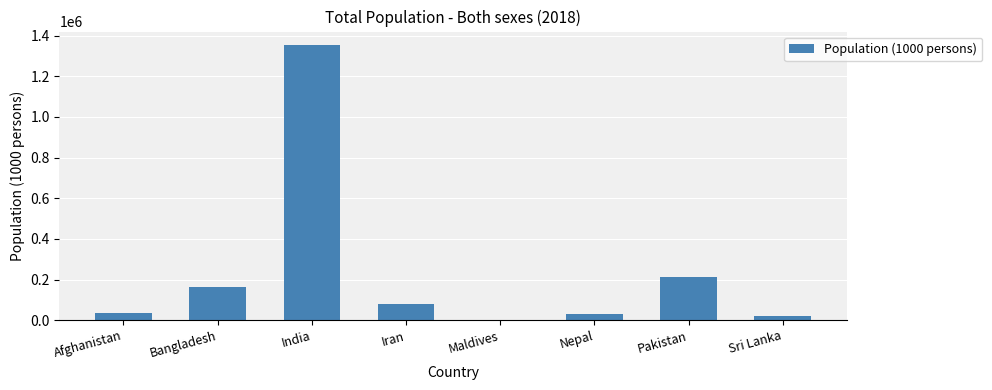

Which label corresponds to the largest value in the chart?

India